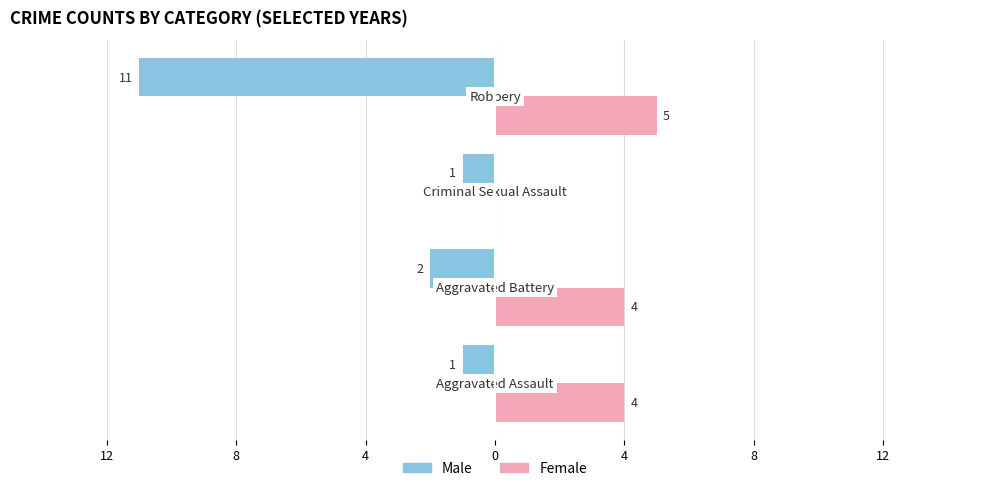

What are all the series names shown in the legend?

Male, Female